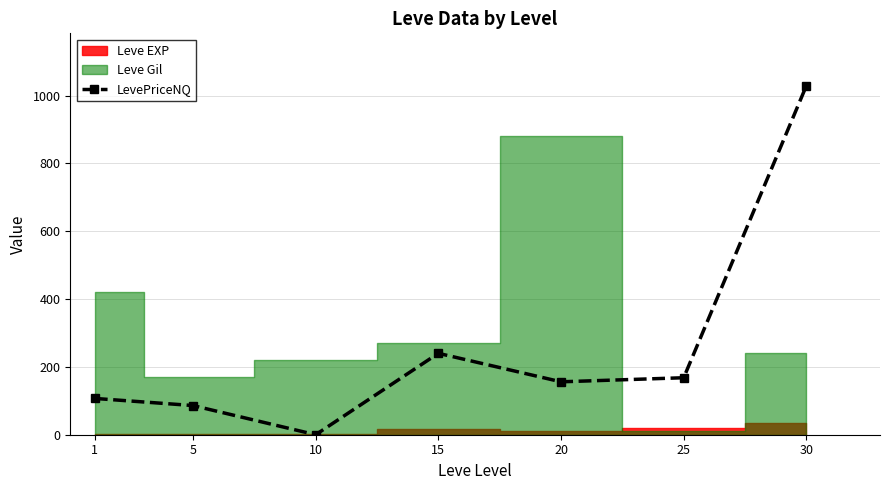

How many values are above zero?

6